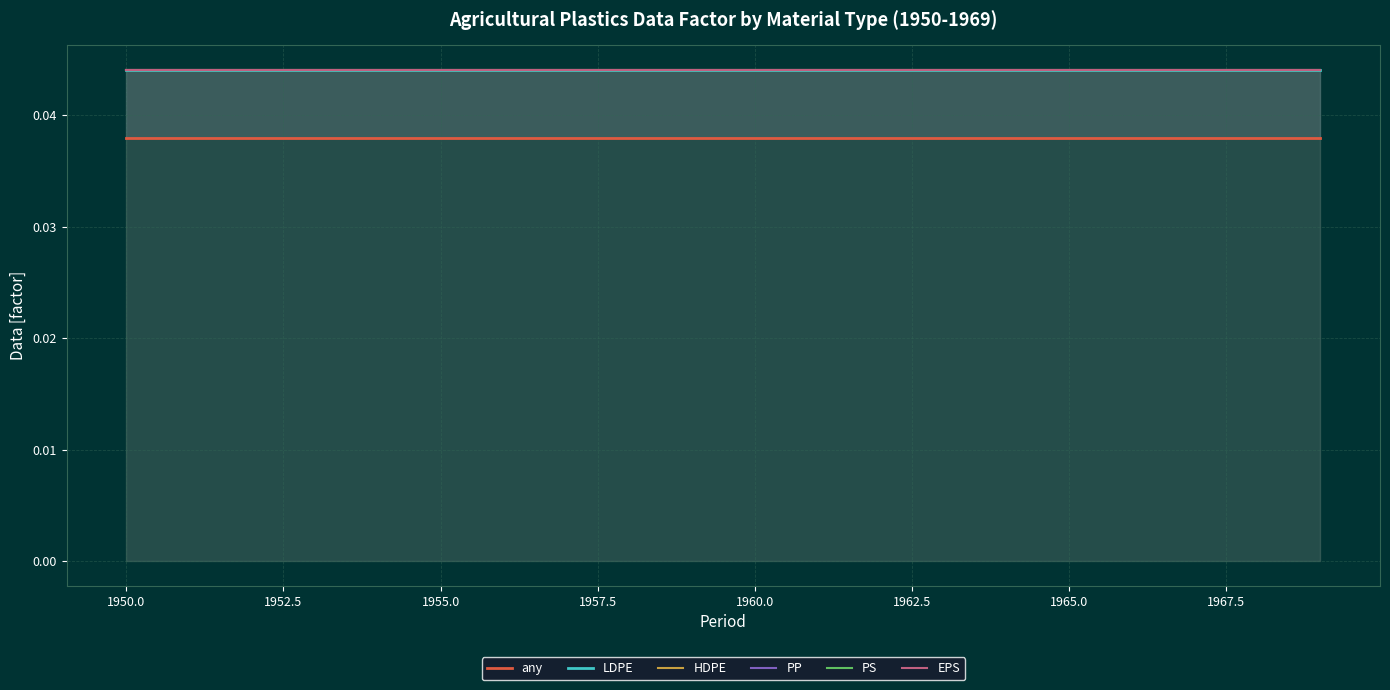

Which series has the largest total across all categories?

LDPE